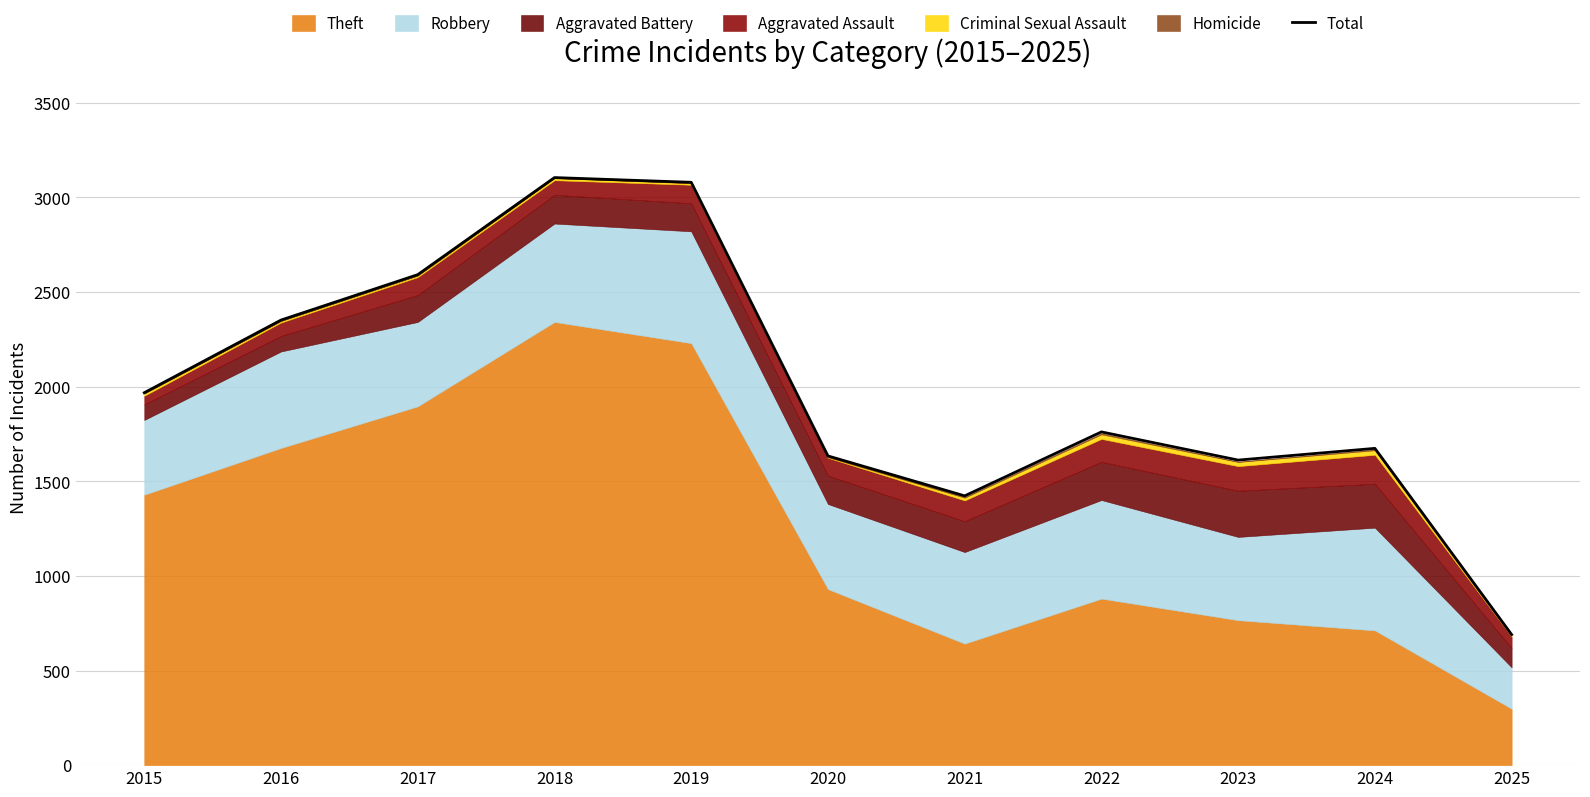

What is the greatest value displayed?

3105